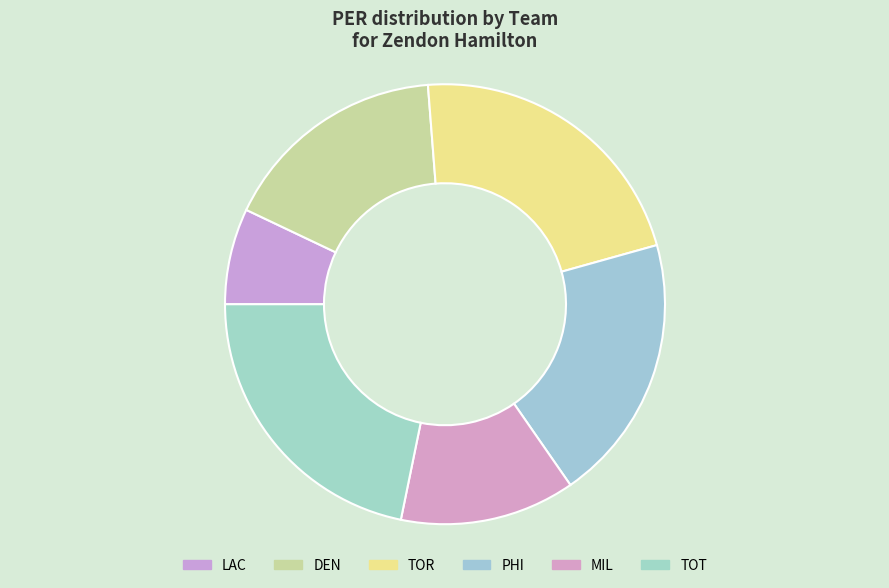

Which slice is the smallest?

LAC